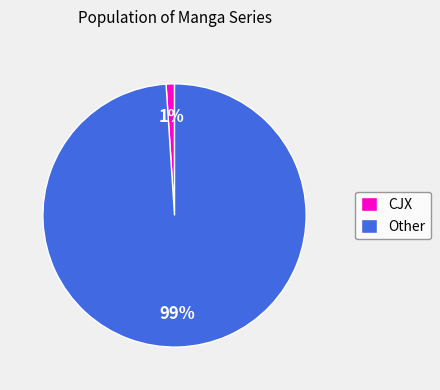

True or false: CJX accounts for 1% of the total.

True